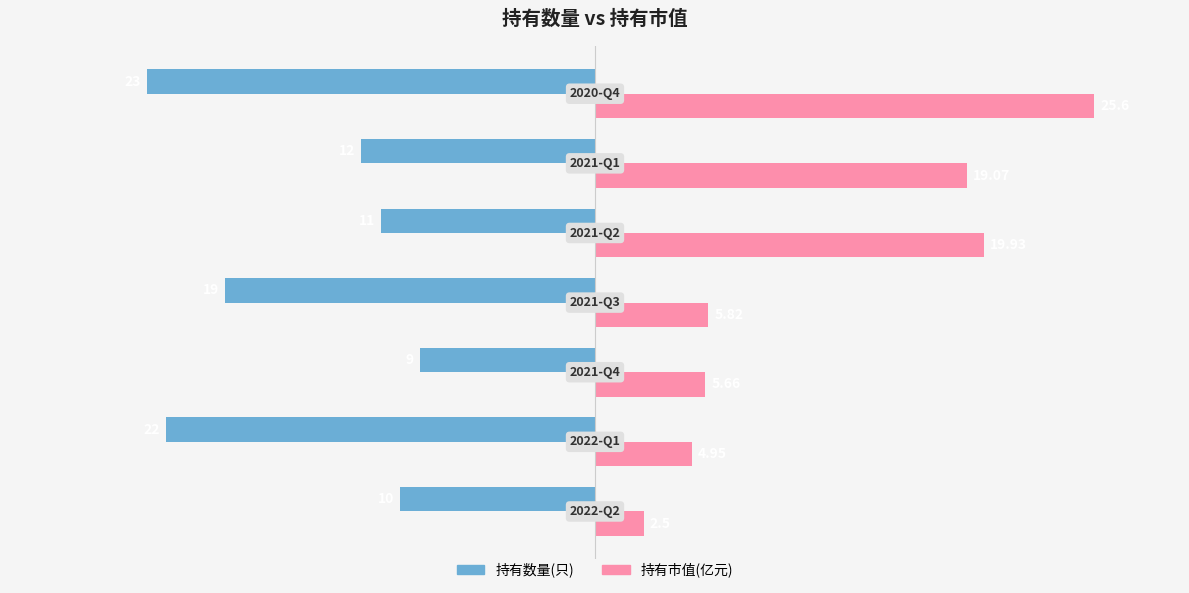

What is the difference between the second highest and second lowest values in the 持有市值(亿元) series?

15.0